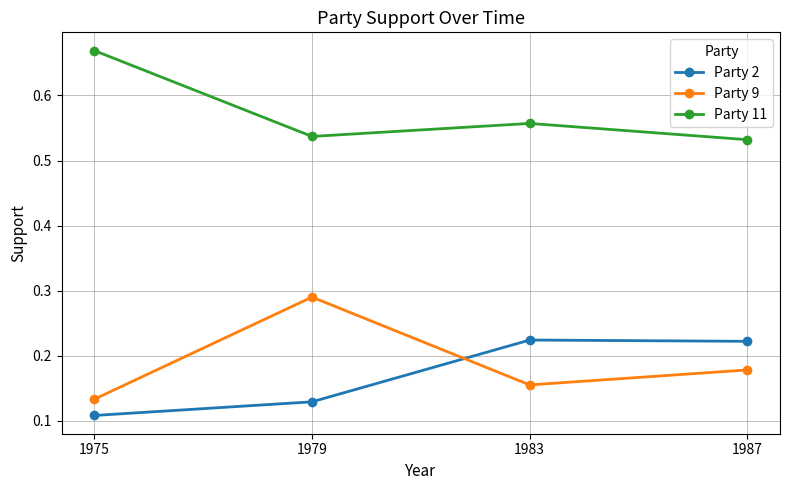

How many interior local valleys does the Party 9 series have?

1